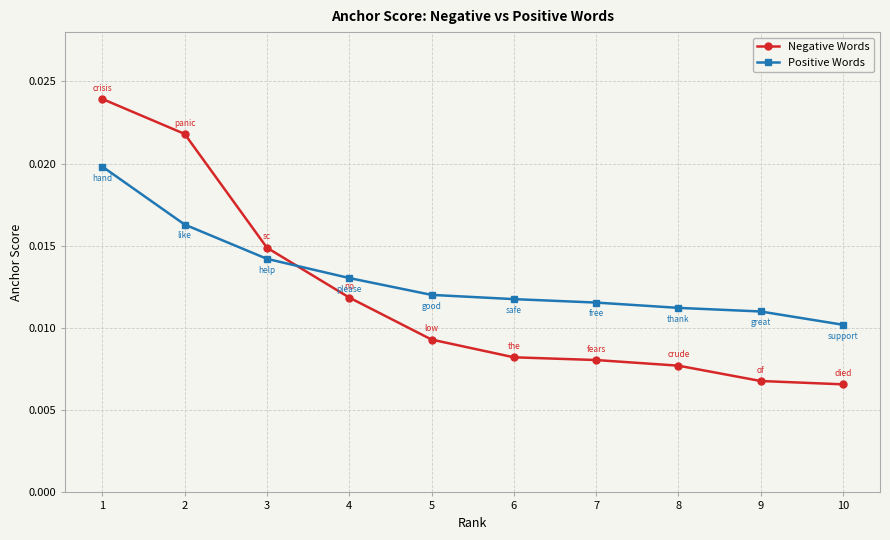

Which series has the largest total across all categories?

Positive Words